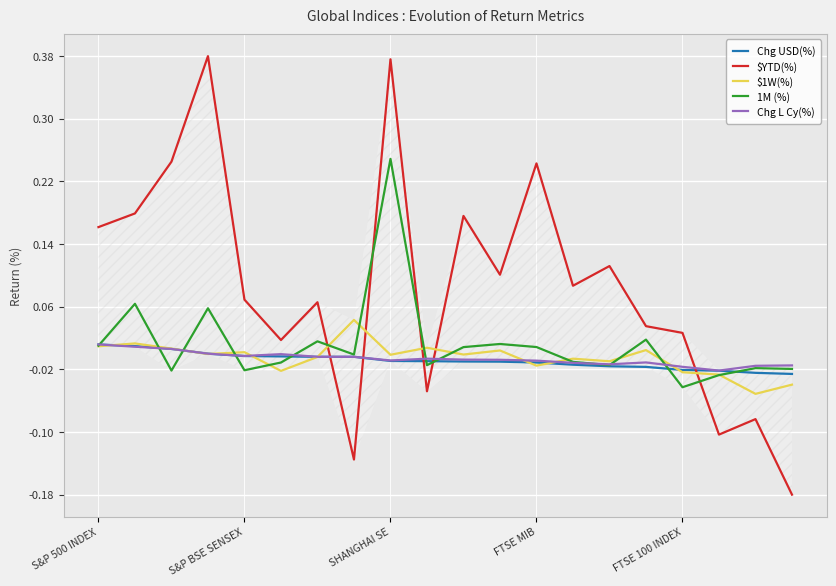

How many data points in Chg USD(%) are above 0?

6